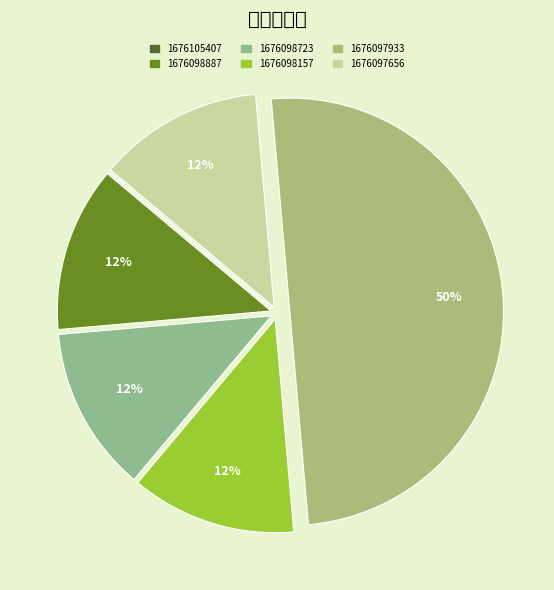

Combined, what portion of the pie is 1676098723 and 1676098157?

25.0%